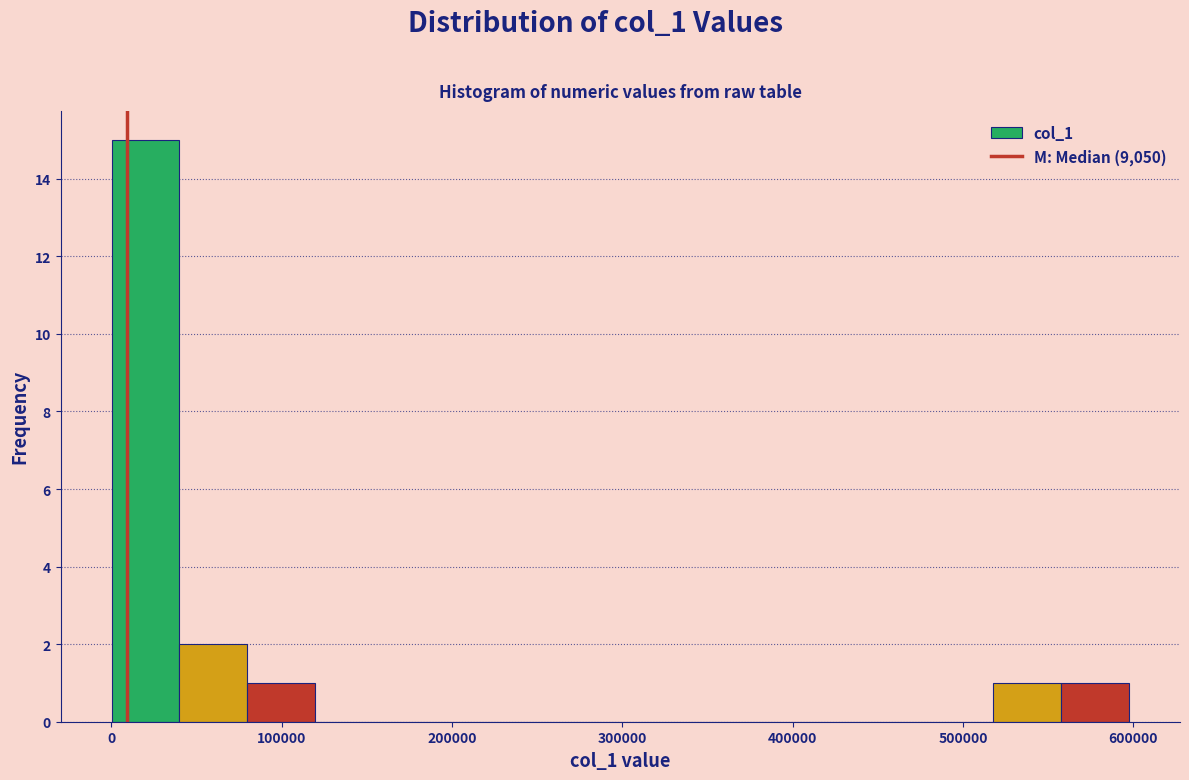

Around what value on the x-axis is the tallest bar? Give the approximate position of its centre, as read against the axis.

20000